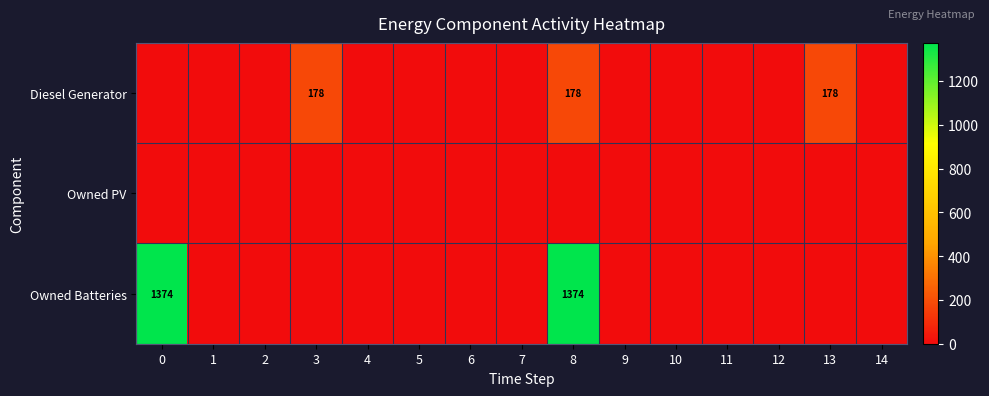

What is the average value of the Owned Batteries series?

183